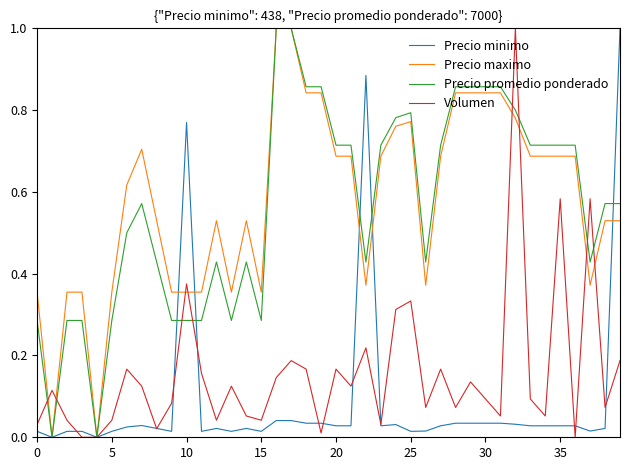

Between which two adjacent categories do Precio minimo and Precio maximo first intersect?

9 and 10